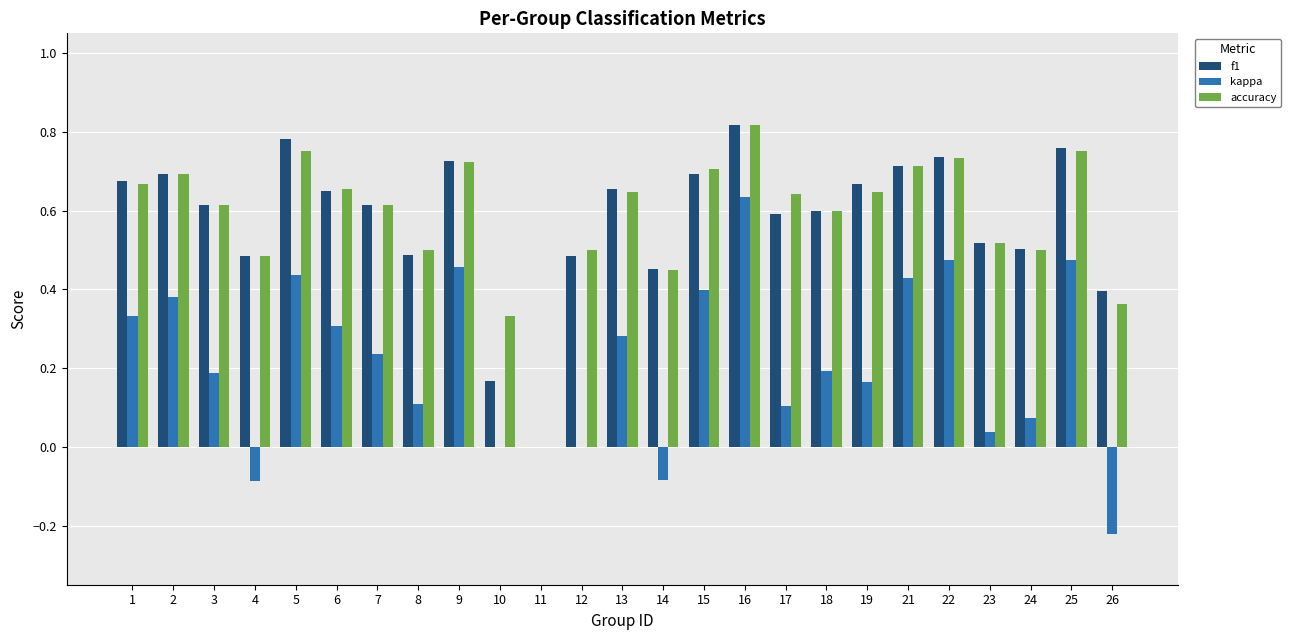

Are the bars grouped side by side (vs. stacked)?

Yes